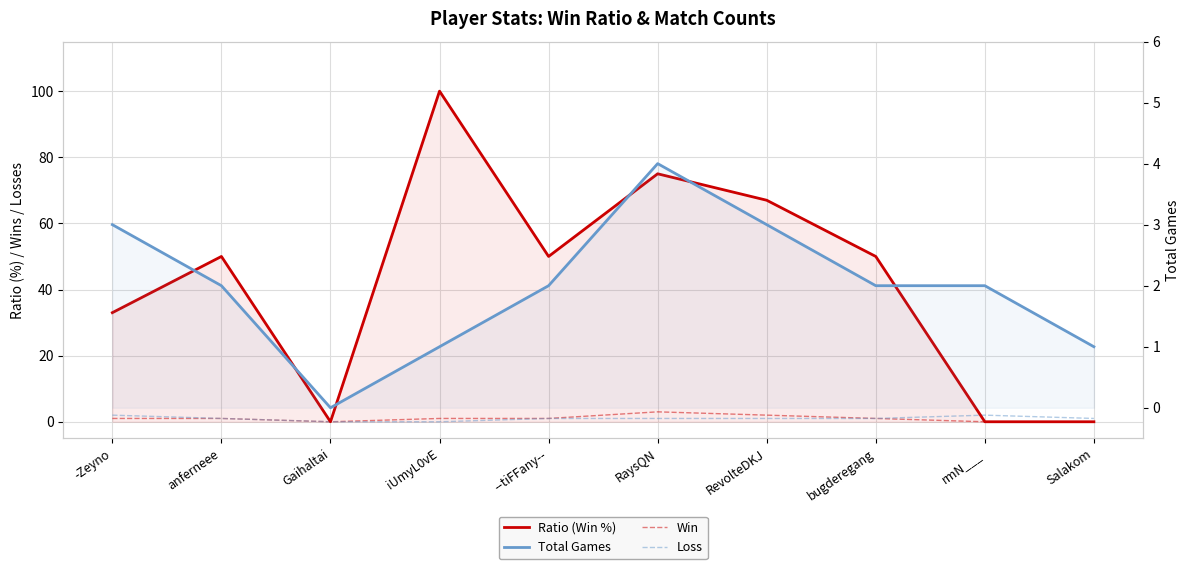

The value of Loss at anferneee is 1. True or false?

True